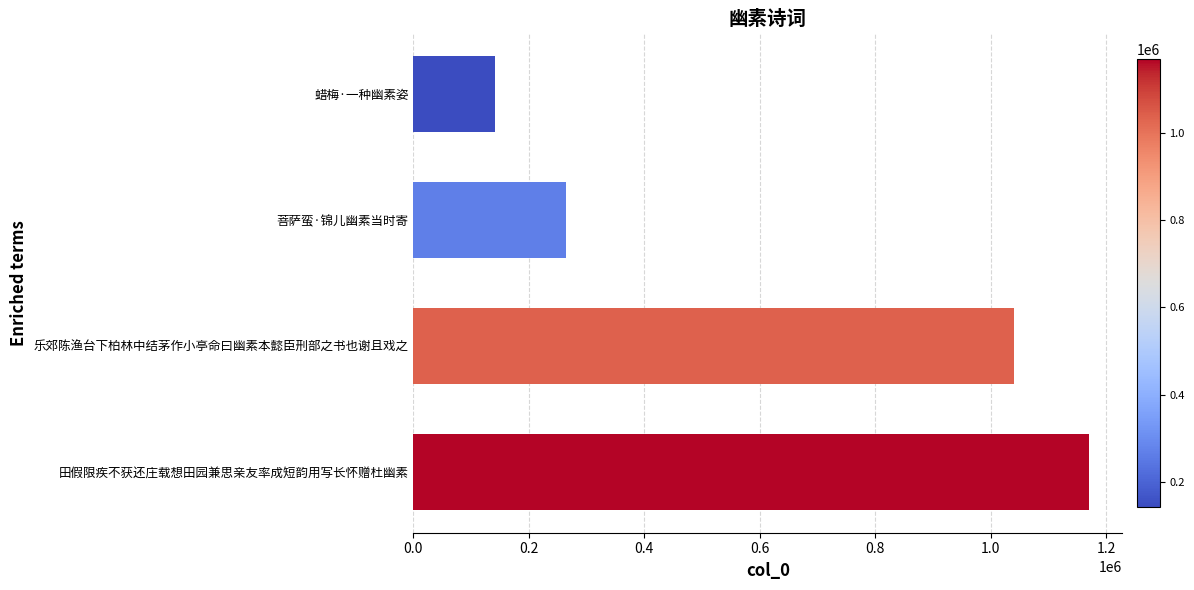

Rank the categories by value from highest to lowest.

田假限疾不获还庄载想田园兼思亲友率成短韵用写长怀赠杜幽素, 乐郊陈渔台下柏林中结茅作小亭命曰幽素本懿臣刑部之书也谢且戏之, 菩萨蛮·锦儿幽素当时寄, 蜡梅·一种幽素姿